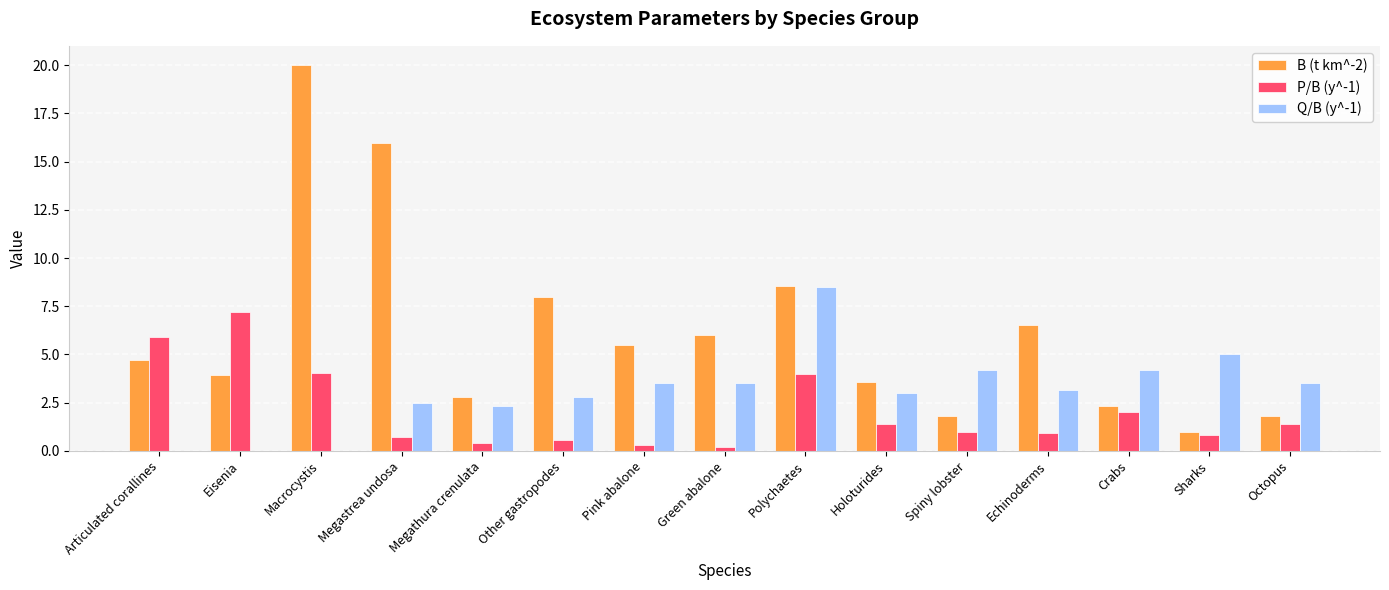

What is the sum of all P/B (y^-1) values?

30.9